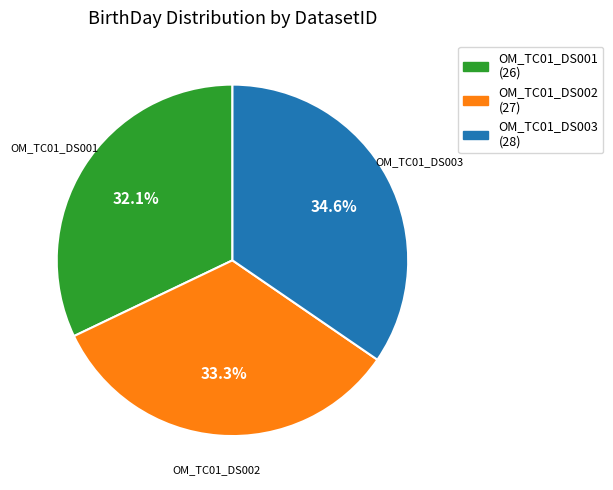

To the nearest percent, what percentage of the pie is OM_TC01_DS003?

35%